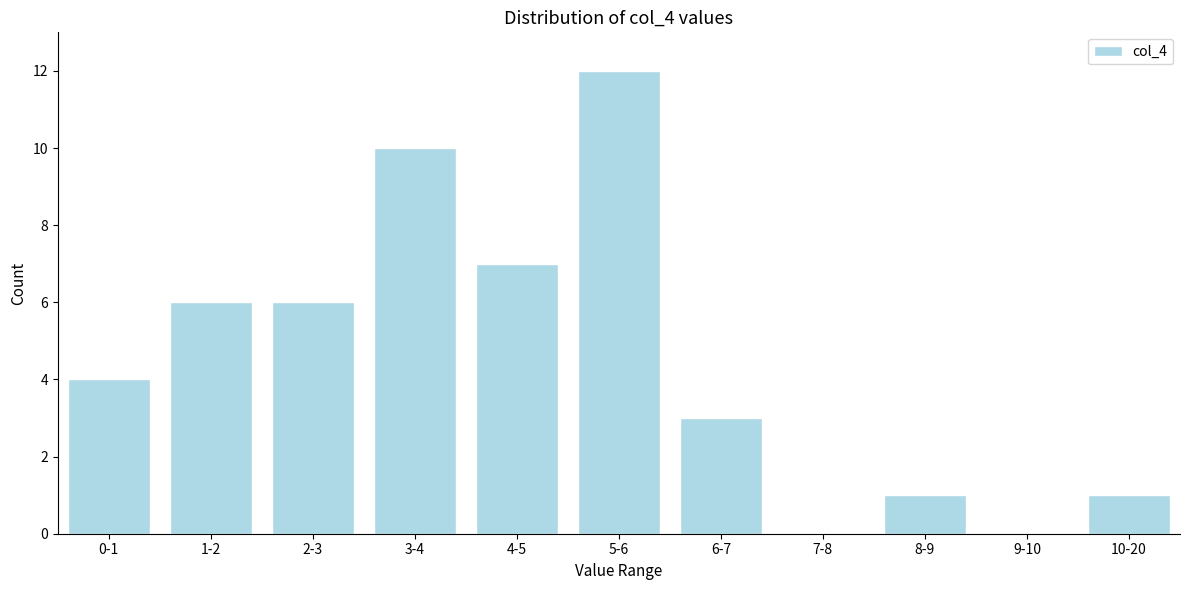

Reading right to left, extract all data points from this chart.

10-20=1	9-10=0	8-9=1	7-8=0	6-7=3	5-6=12	4-5=7	3-4=10	2-3=6	1-2=6	0-1=4